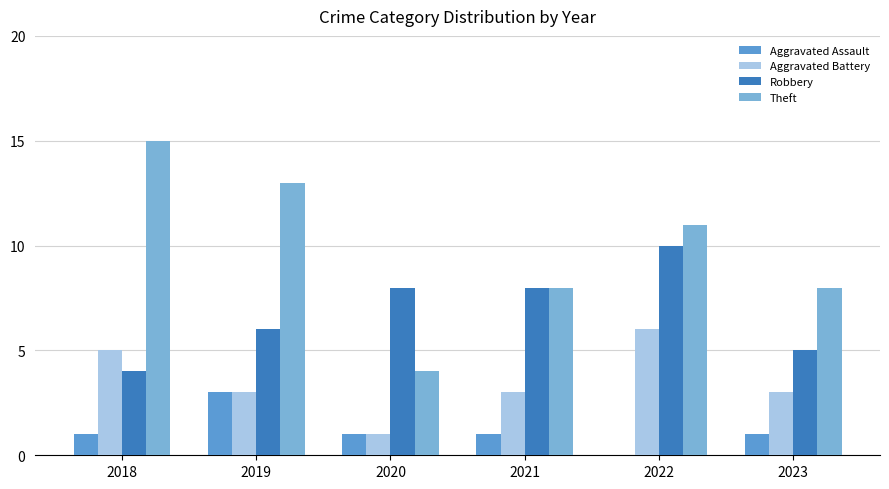

What value does the Robbery series have at 2022?

10